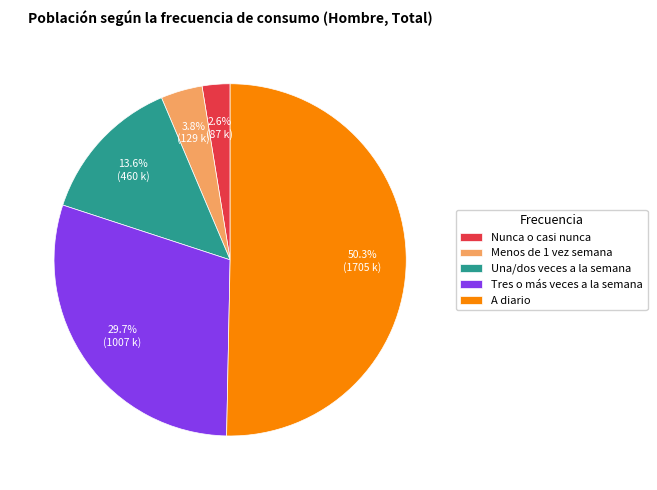

To the nearest percent, what percentage of the pie is A diario?

50%